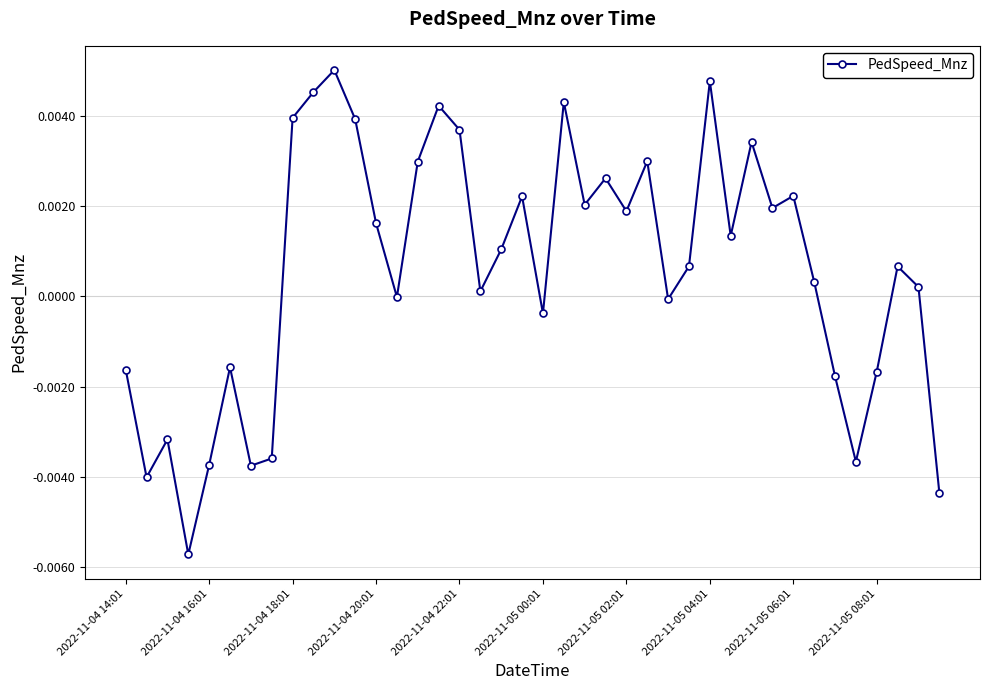

True or false: the data has more than 2 interior local peaks.

True